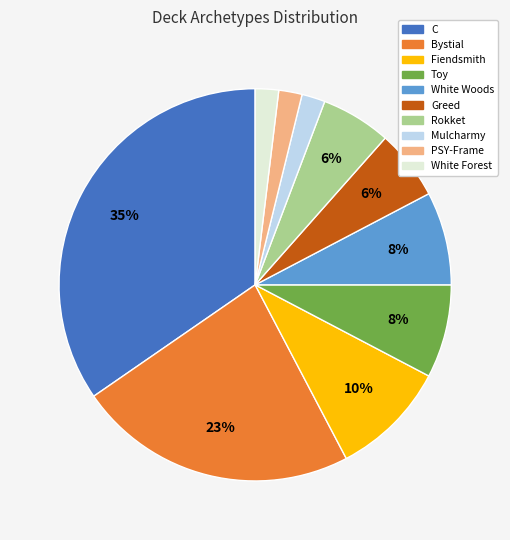

How many slices are in this pie chart?

10